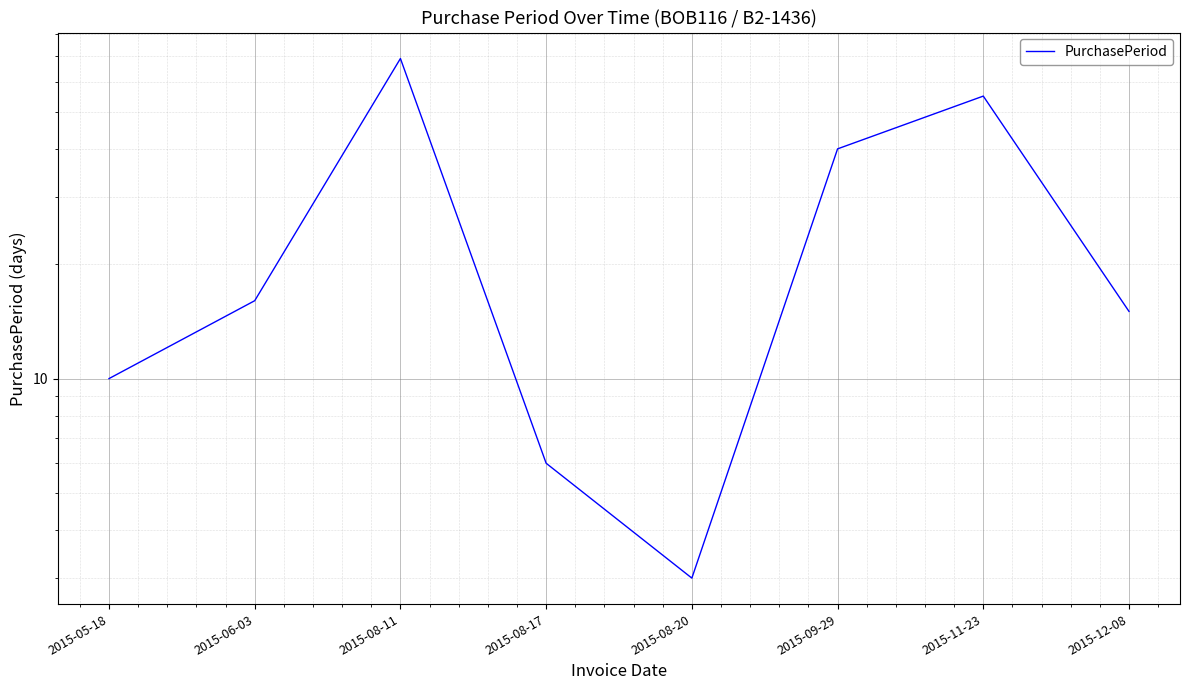

What is the change in value from 2015-08-11 to 2015-08-17?

-63